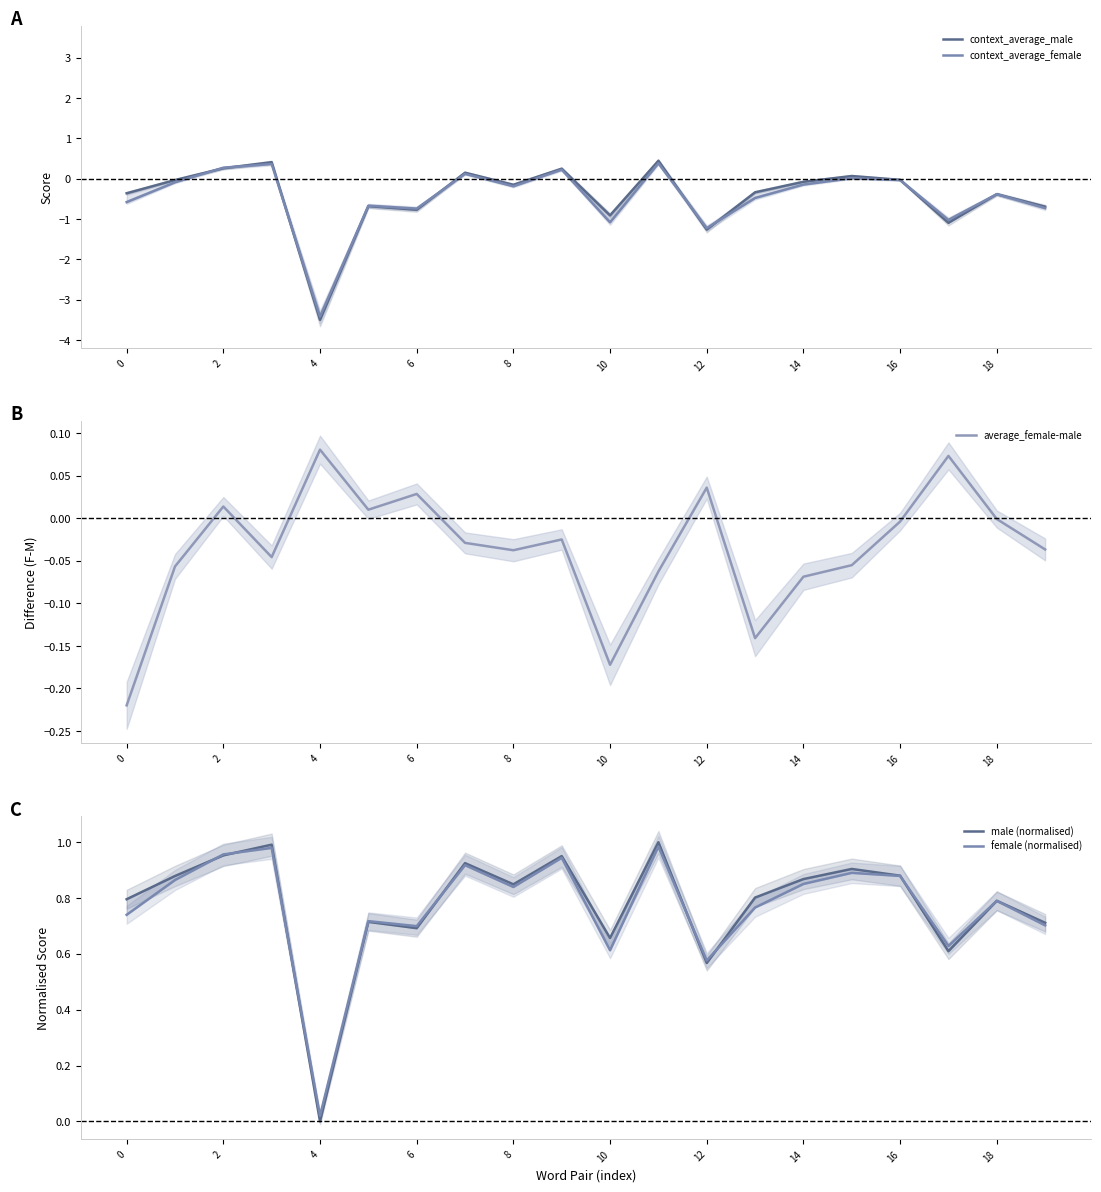

Is this an area chart (filled region under the line)?

No